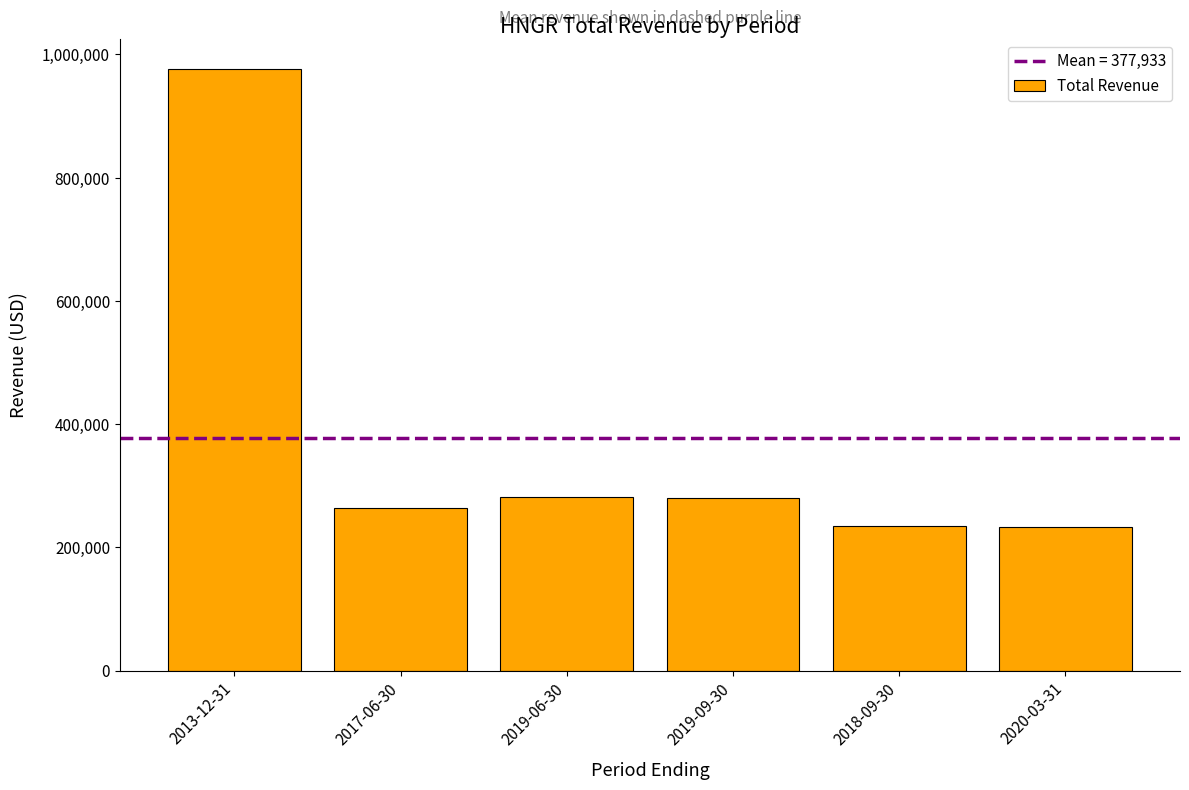

Where does the data first go above 279600?

2013-12-31